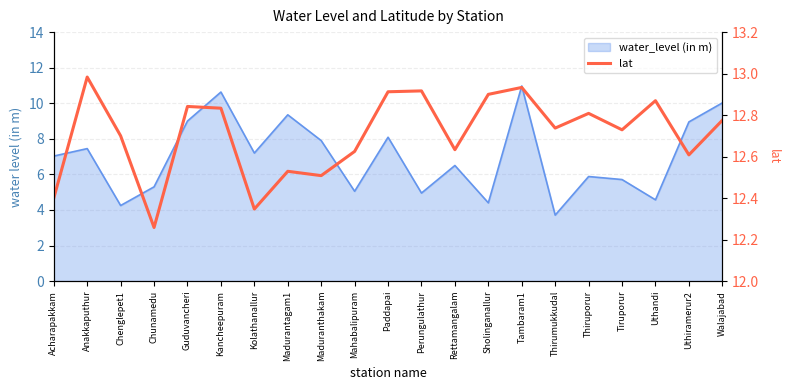

True or false: the data shows 12.8 at Guduvancheri.

True